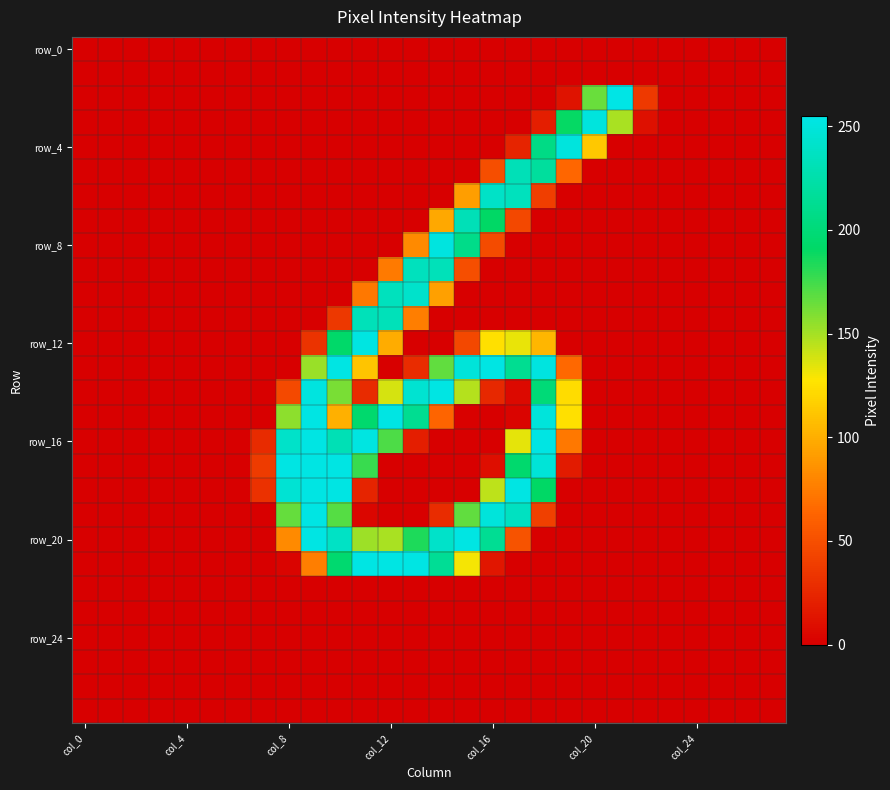

How many data points does each series have?

28